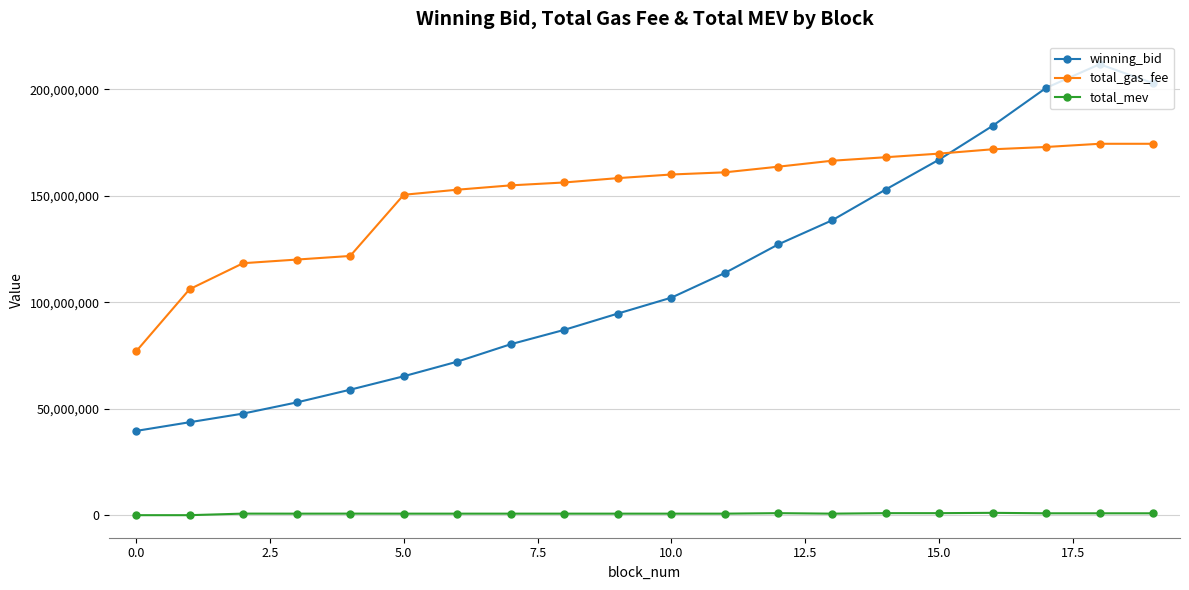

Which series has the largest range (max minus min)?

winning_bid